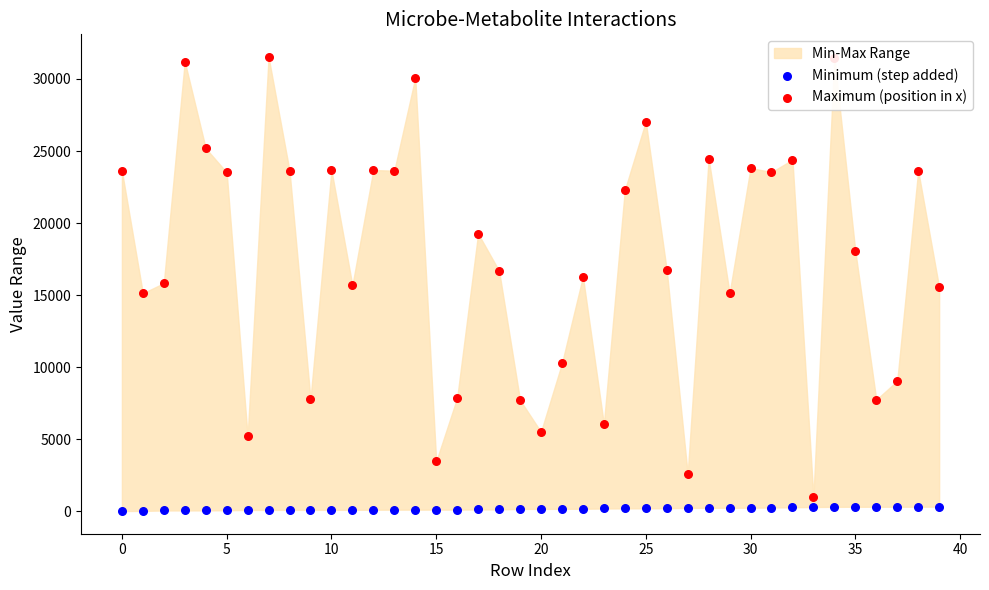

Which series has the largest Y range (max minus min)?

Maximum (position in x)